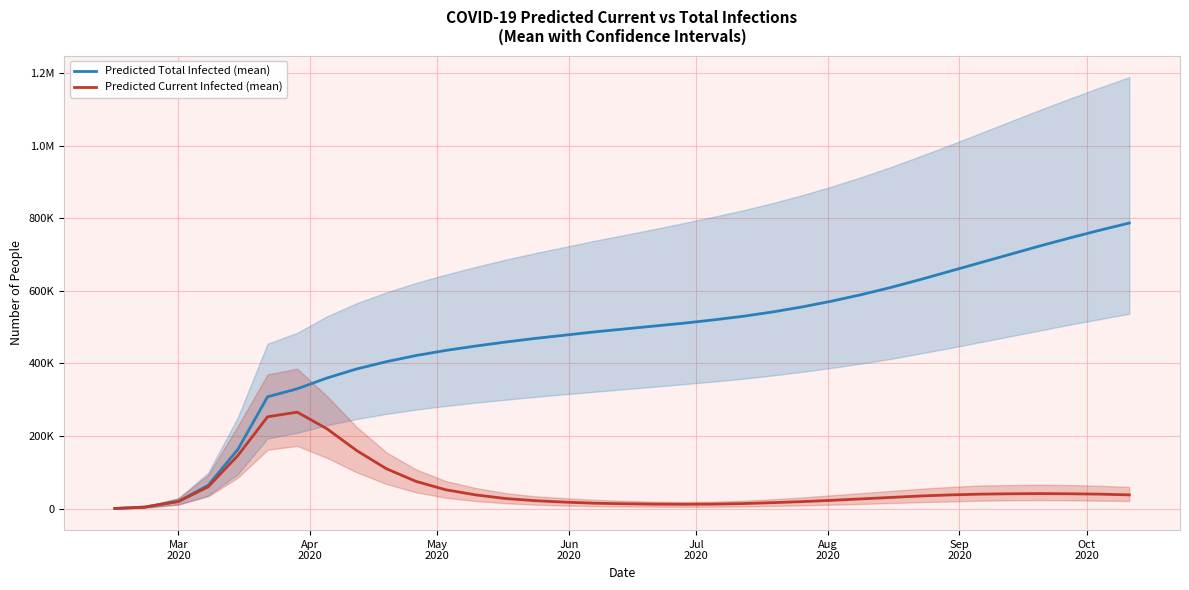

What is the difference between the maximum and minimum values in the Predicted Current Infected (mean) series?

265377